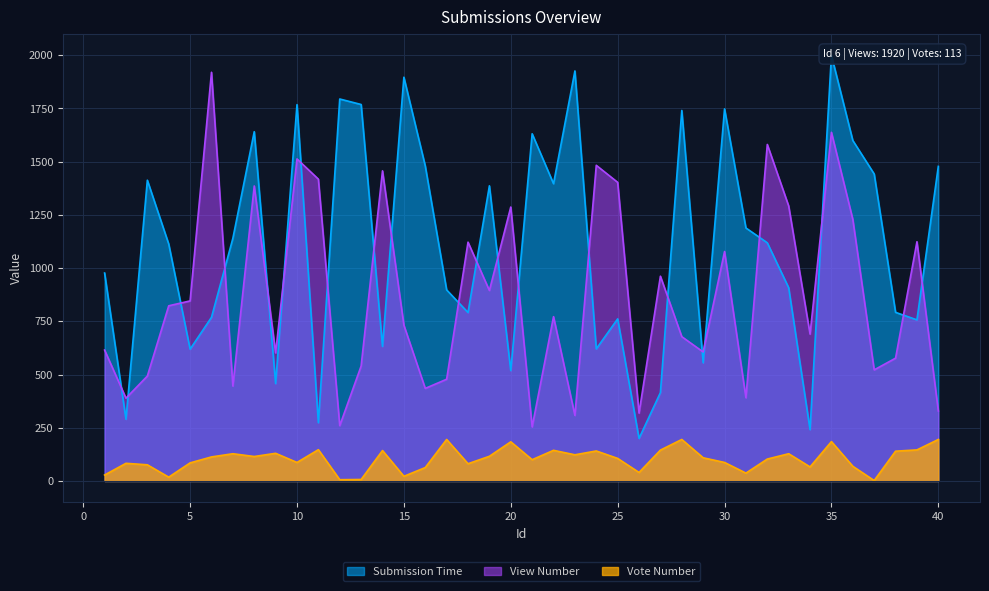

Which category has the highest value across all series?

35